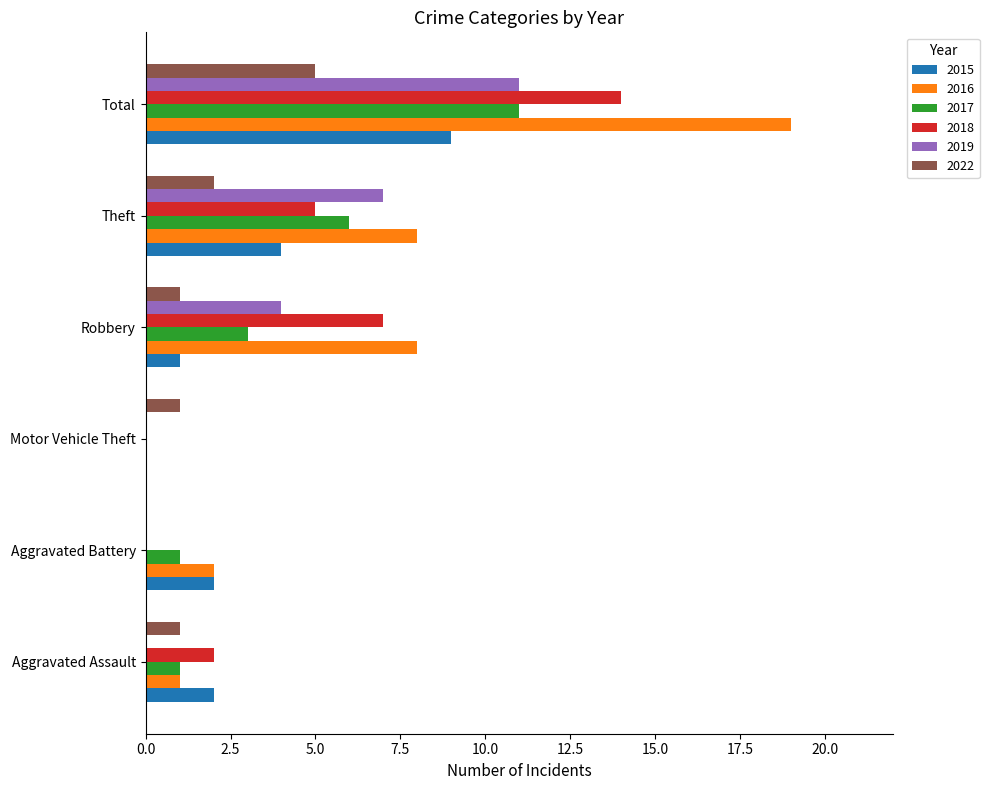

What is the spread (max minus min) of values at Aggravated Battery?

2